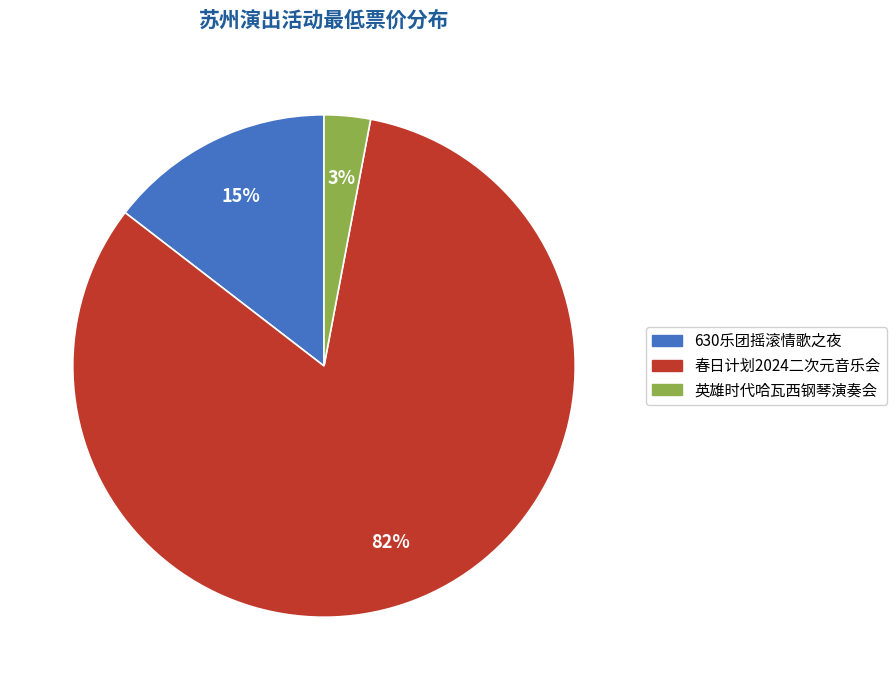

To the nearest percent, what is the average slice percentage?

33%